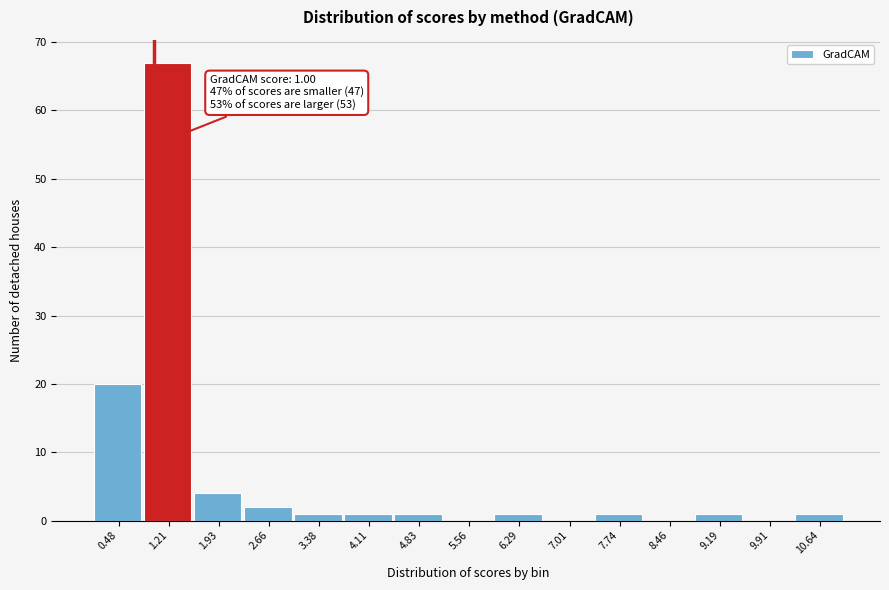

Which range on the x-axis has the tallest bar?

0.8 to 1.6